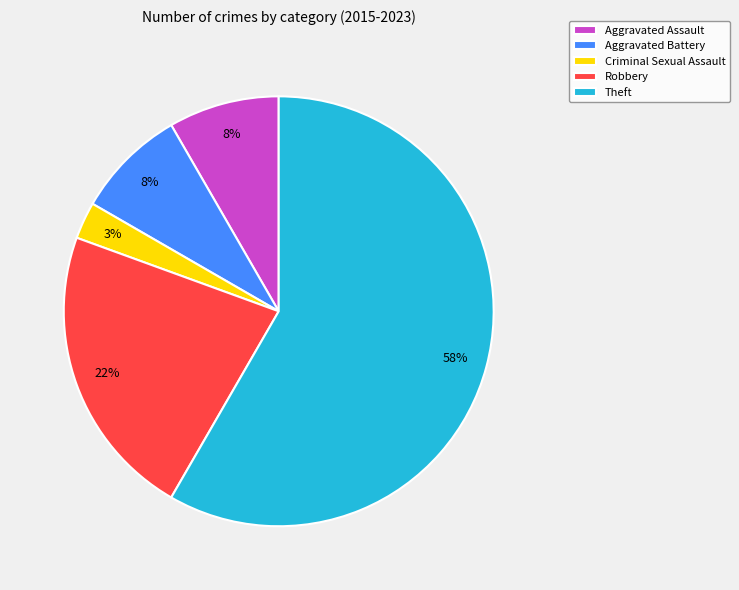

Do Aggravated Assault and Robbery together represent more than half of the pie?

No